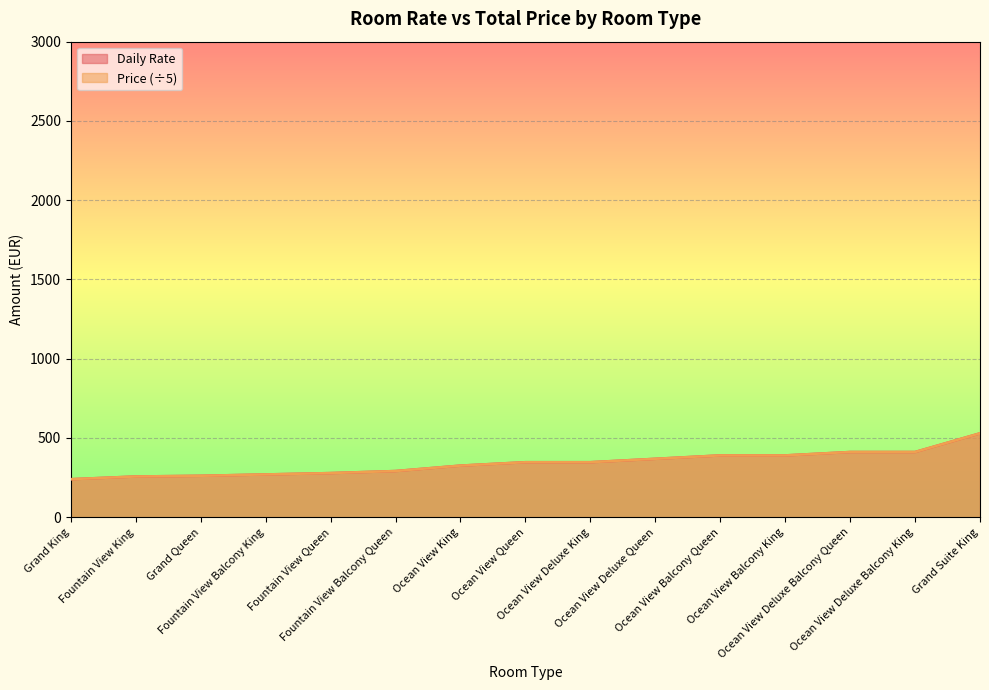

Which category has the highest value in the Daily Rate series?

Grand Suite King